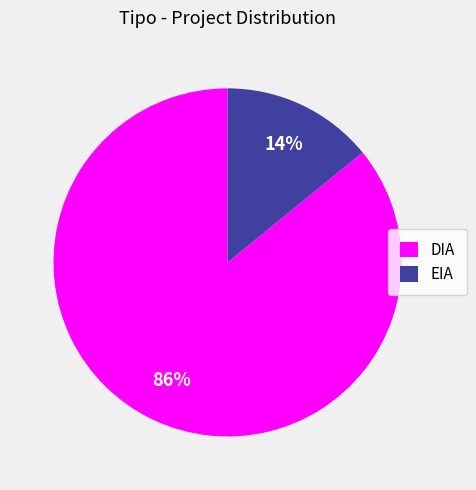

How many slices are in this pie chart?

2